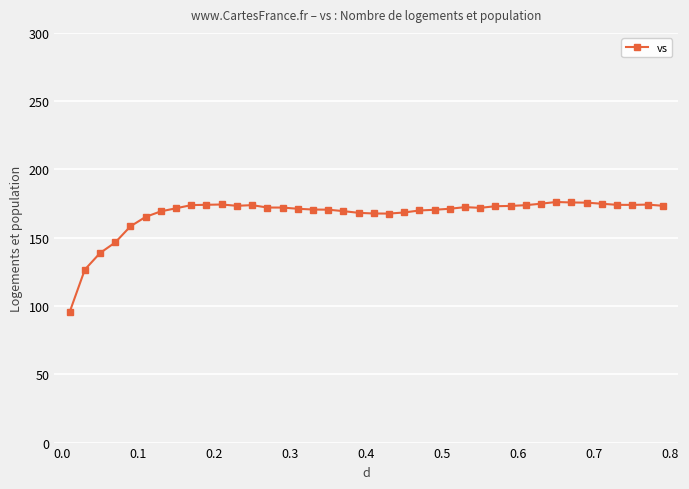

Is this an area chart (filled region under the line)?

No